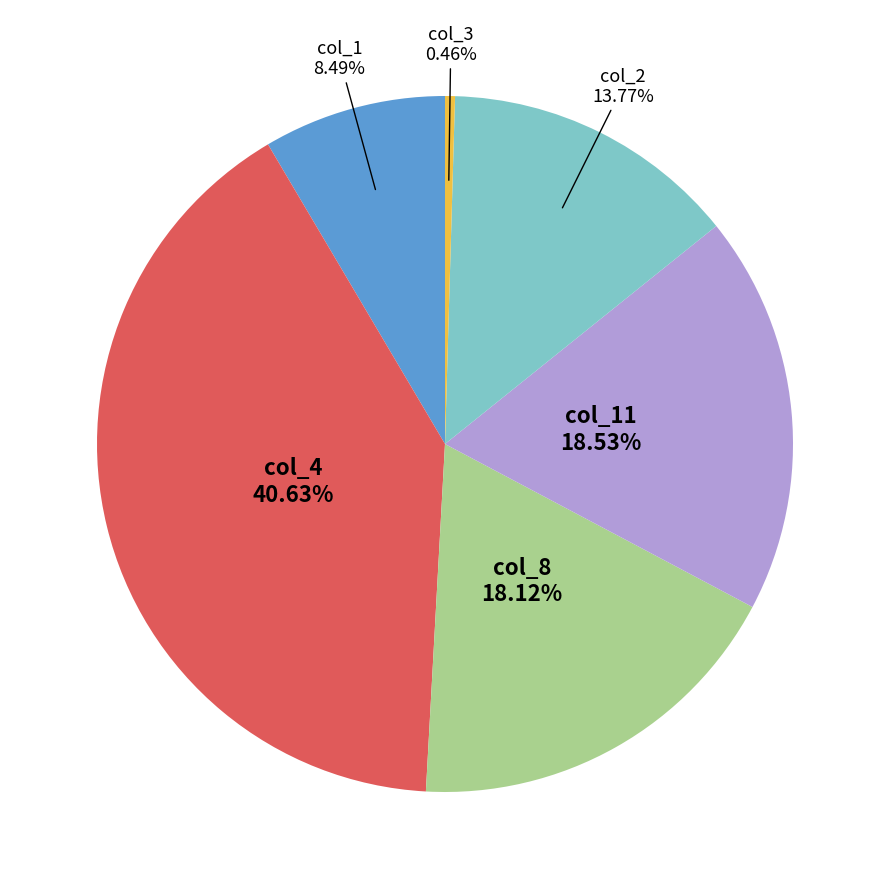

Is there any slice that represents more than half of the pie?

No